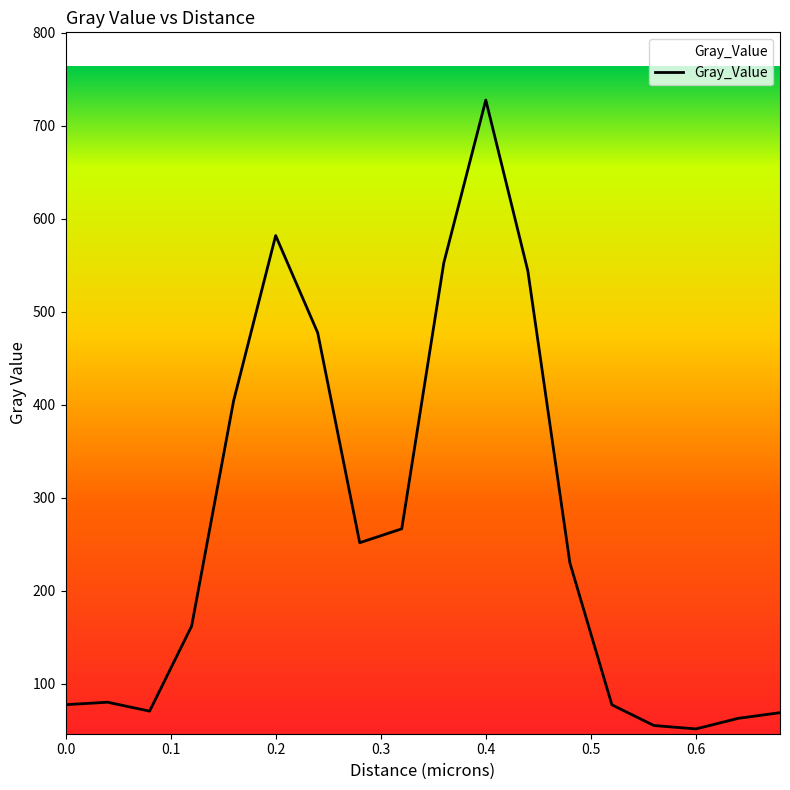

What is the minimum value shown in the chart?

51.6